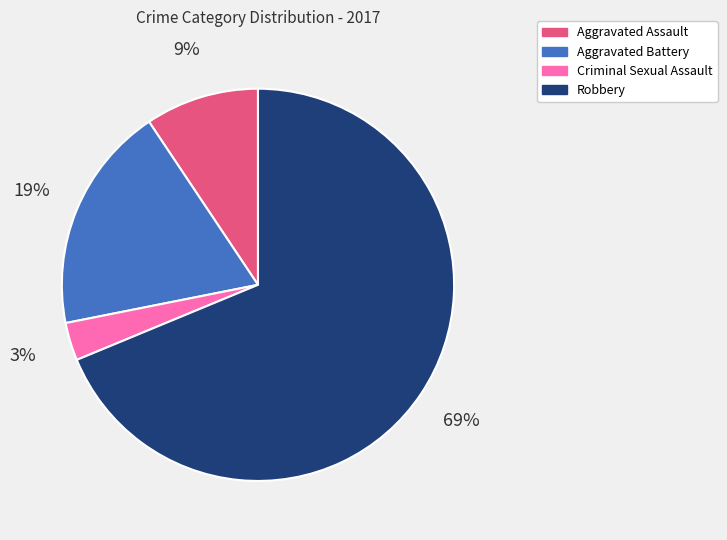

Count the number of slices in the pie.

4